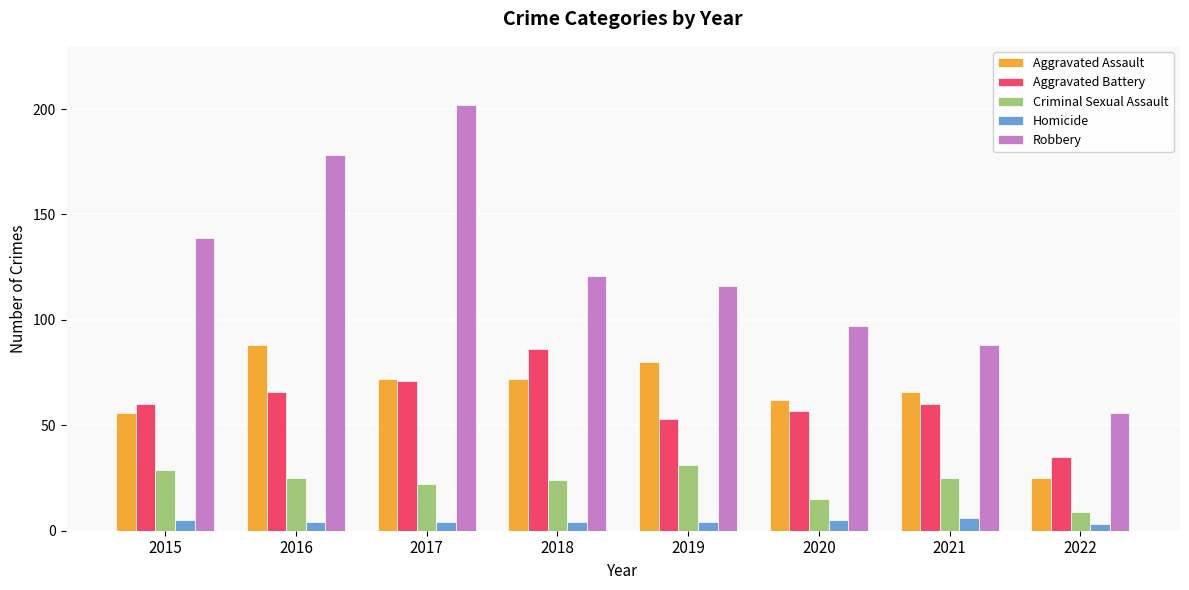

At 2016, list the series in order from largest to smallest.

Robbery, Aggravated Assault, Aggravated Battery, Criminal Sexual Assault, Homicide